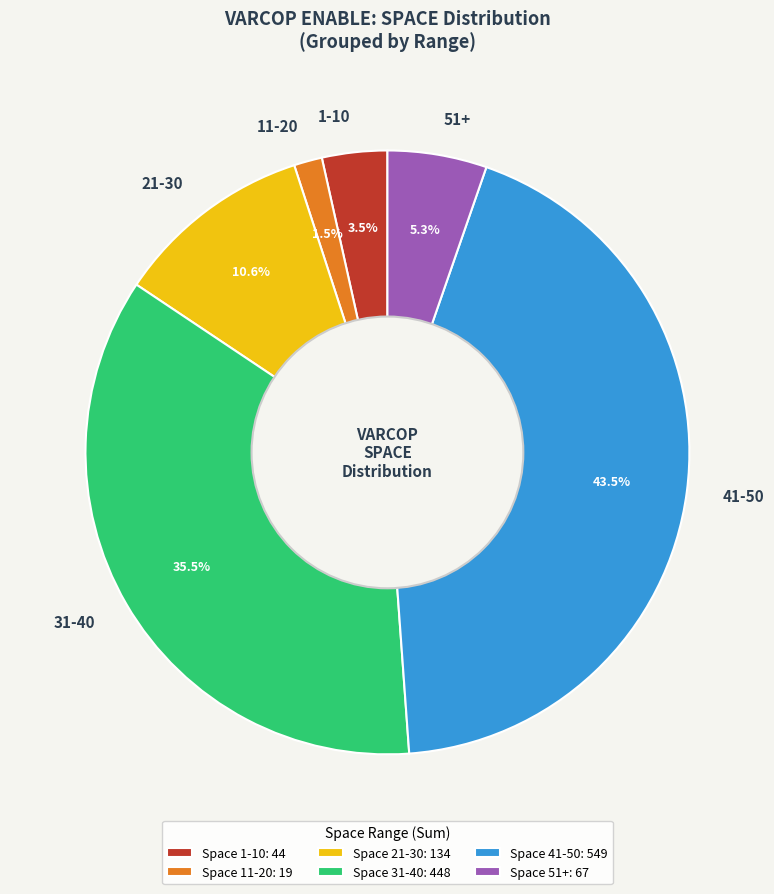

What percentage is NOT represented by 11-20?

98.5%